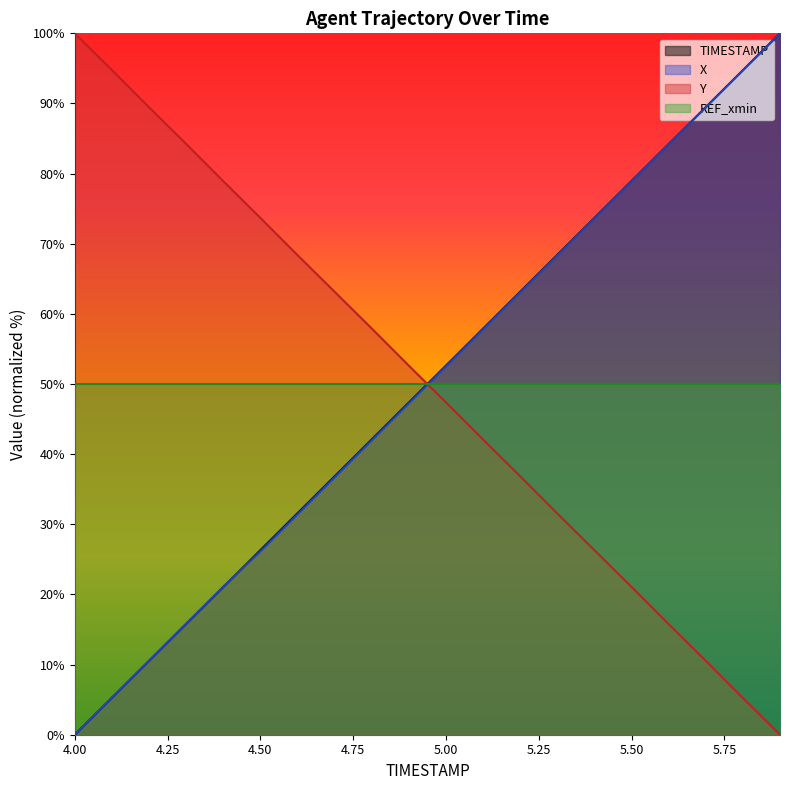

What position from the right is 5.5?

5